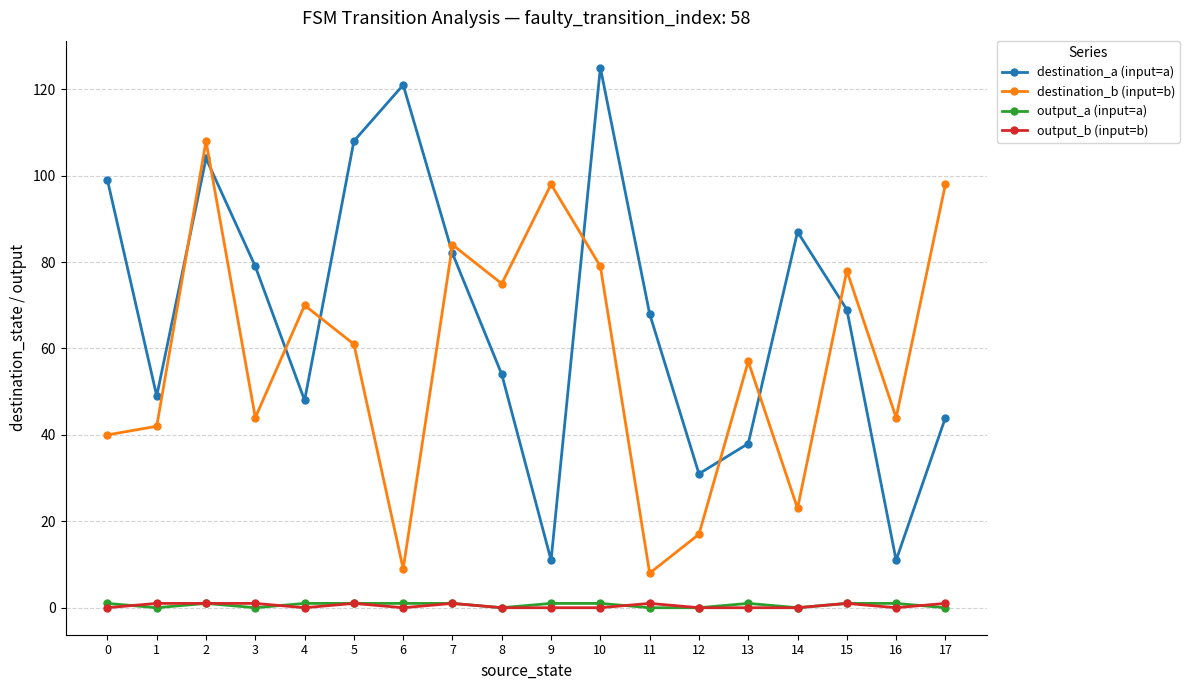

True or false: destination_b (input=b) and output_a (input=a) intersect in this chart.

False